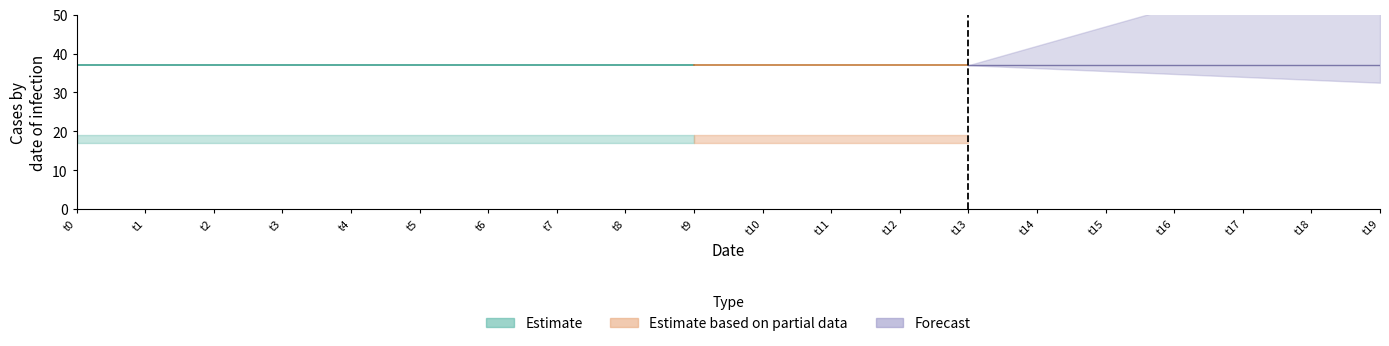

What is the difference between the highest and lowest values at t7?

20